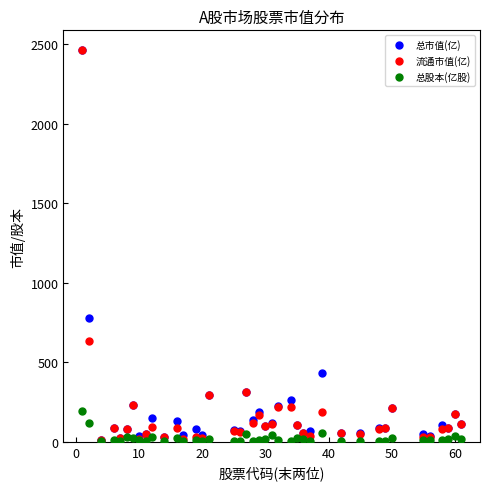

Across all series, what Y value is closest to 1231?

779.1